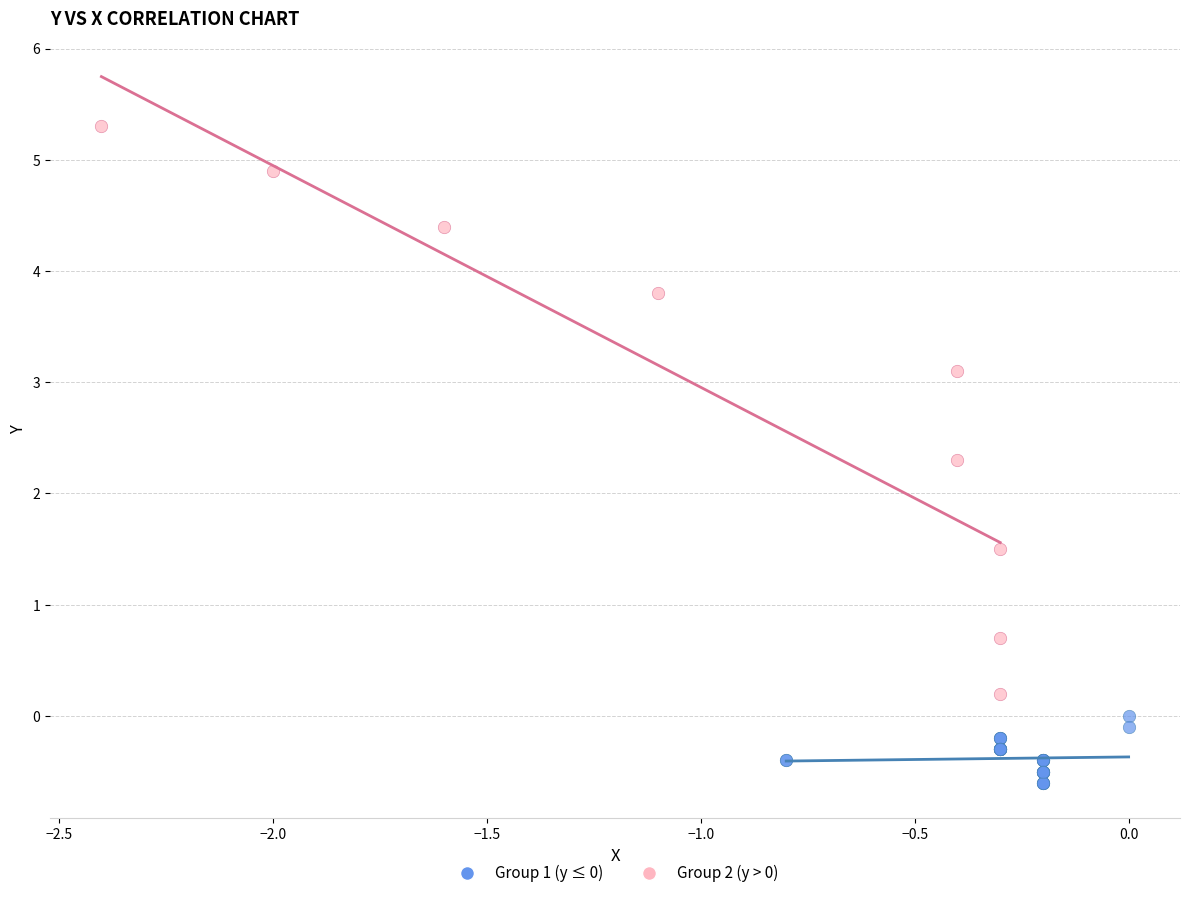

Which series reaches the maximum Y coordinate?

Group 2 (y > 0)